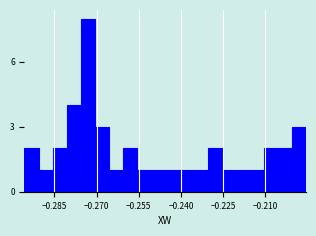

Around what value on the x-axis is the tallest bar? Give the approximate position of its centre, as read against the axis.

-0.274